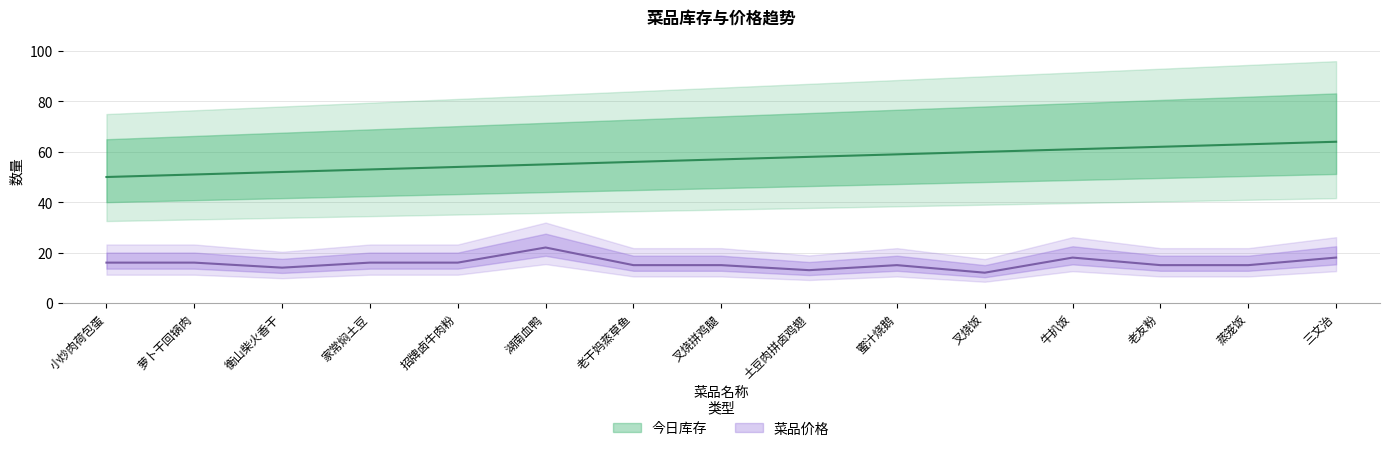

At how many categories does at least one series exceed 48?

15